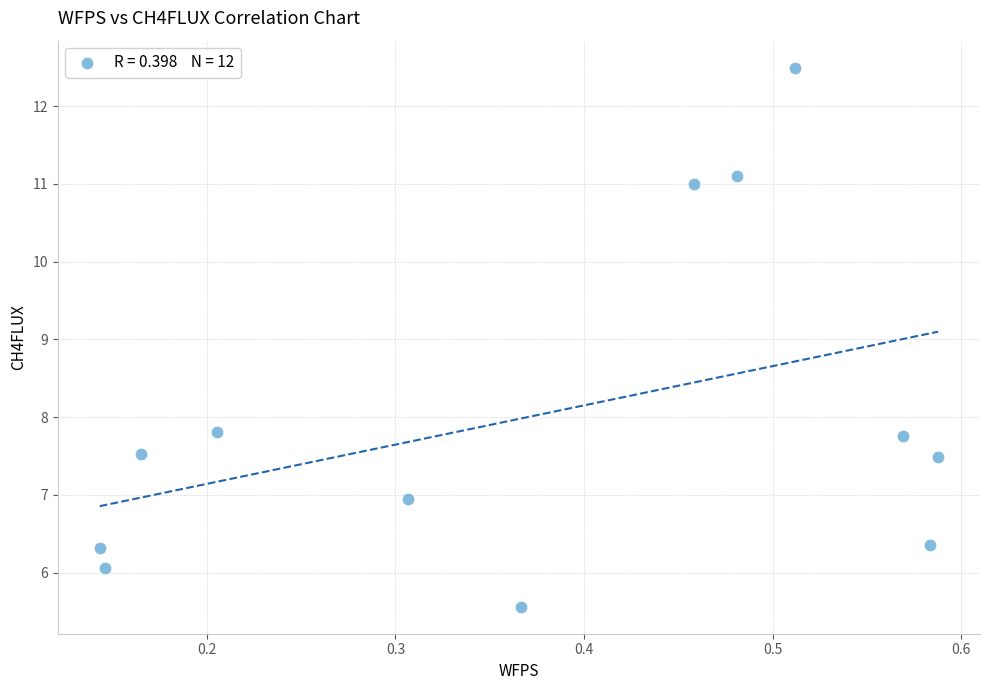

What is the average Y value?

8.0